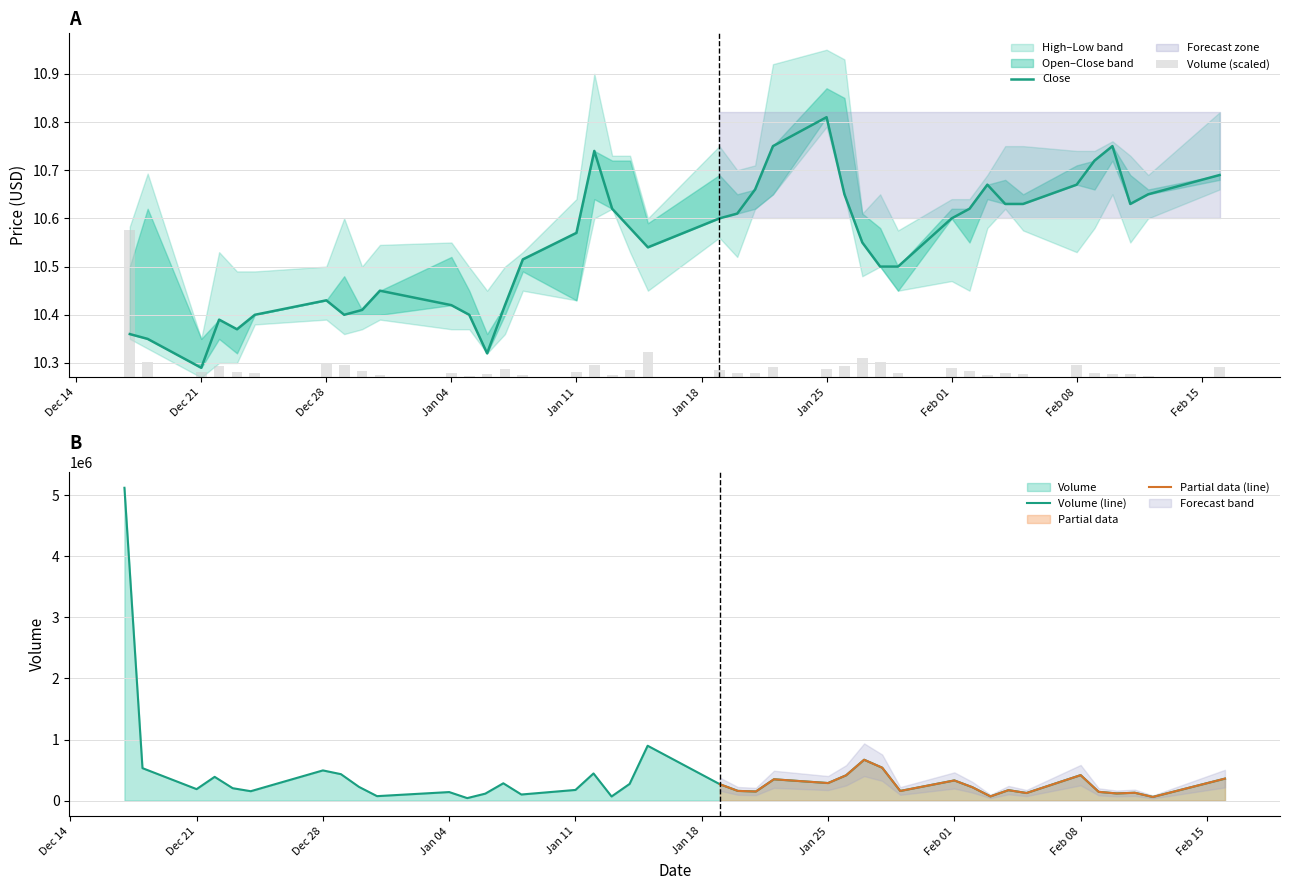

The value of Volume at 17 is 67800.0. True or false?

True